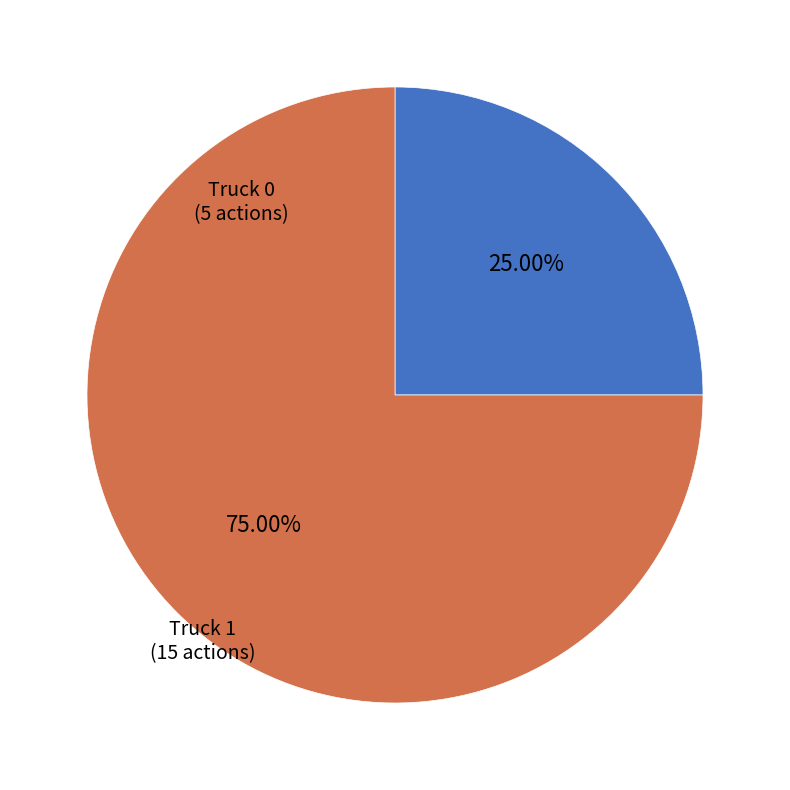

Does any single category account for the majority?

Yes